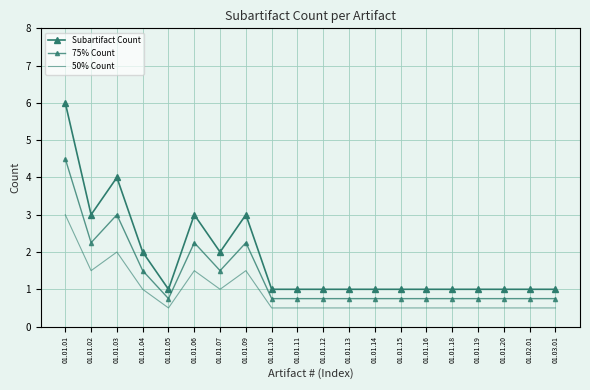

Reading left to right, what are all the values shown in this chart?

Subartifact Count: 6.0	3.0	4.0	2.0	1.0	3.0	2.0	3.0	1.0	1.0	1.0	1.0	1.0	1.0	1.0	1.0	1.0	1.0	1.0	1.0
75% Count: 4.5	2.2	3.0	1.5	0.8	2.2	1.5	2.2	0.8	0.8	0.8	0.8	0.8	0.8	0.8	0.8	0.8	0.8	0.8	0.8
50% Count: 3.0	1.5	2.0	1.0	0.5	1.5	1.0	1.5	0.5	0.5	0.5	0.5	0.5	0.5	0.5	0.5	0.5	0.5	0.5	0.5